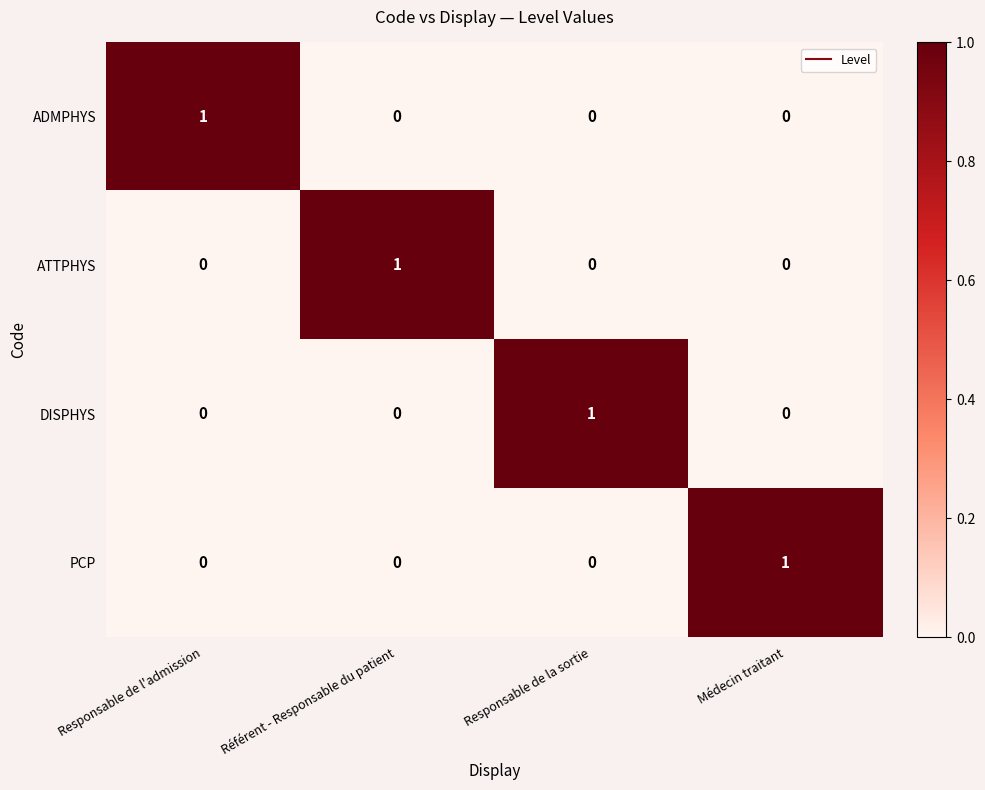

How many ADMPHYS values are between 0 and 1?

4